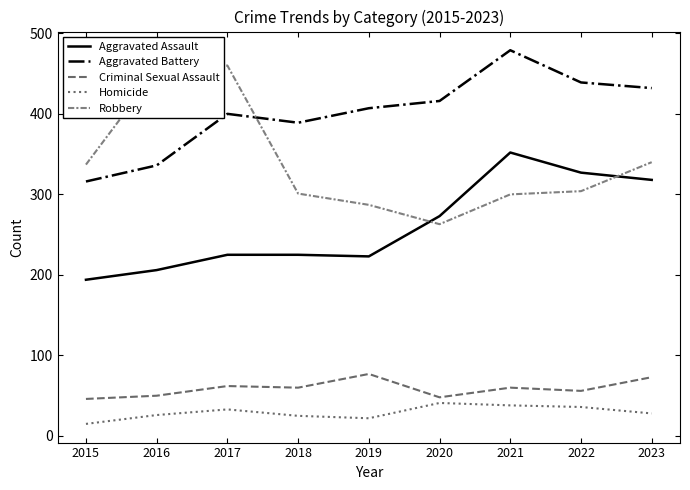

Which series has the largest total across all categories?

Aggravated Battery